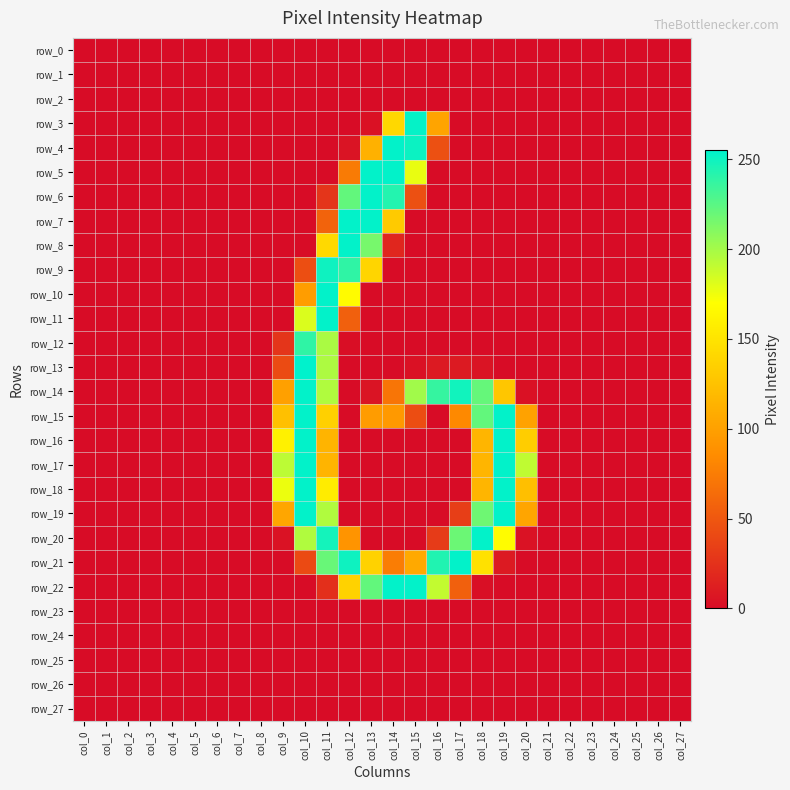

How many data points does each series have?

28